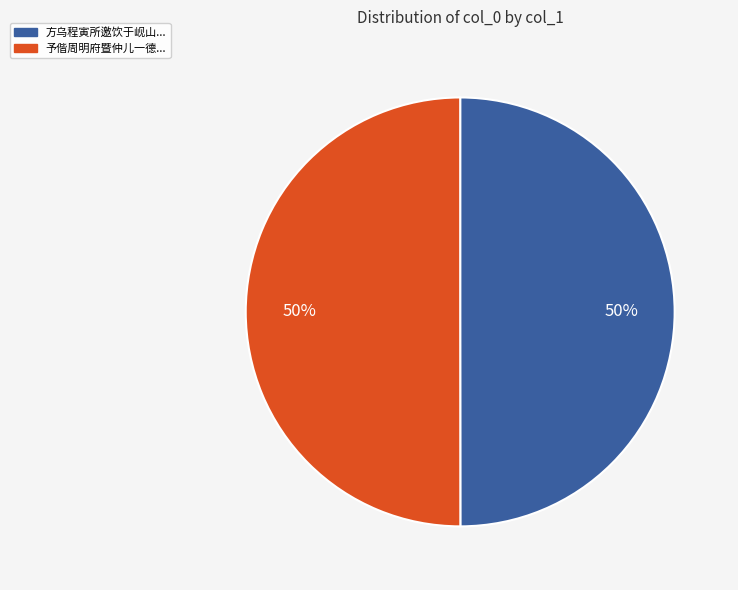

Do 方乌程寅所邀饮于岘山... and 予偕周明府暨仲儿一德... together represent more than half of the pie?

Yes